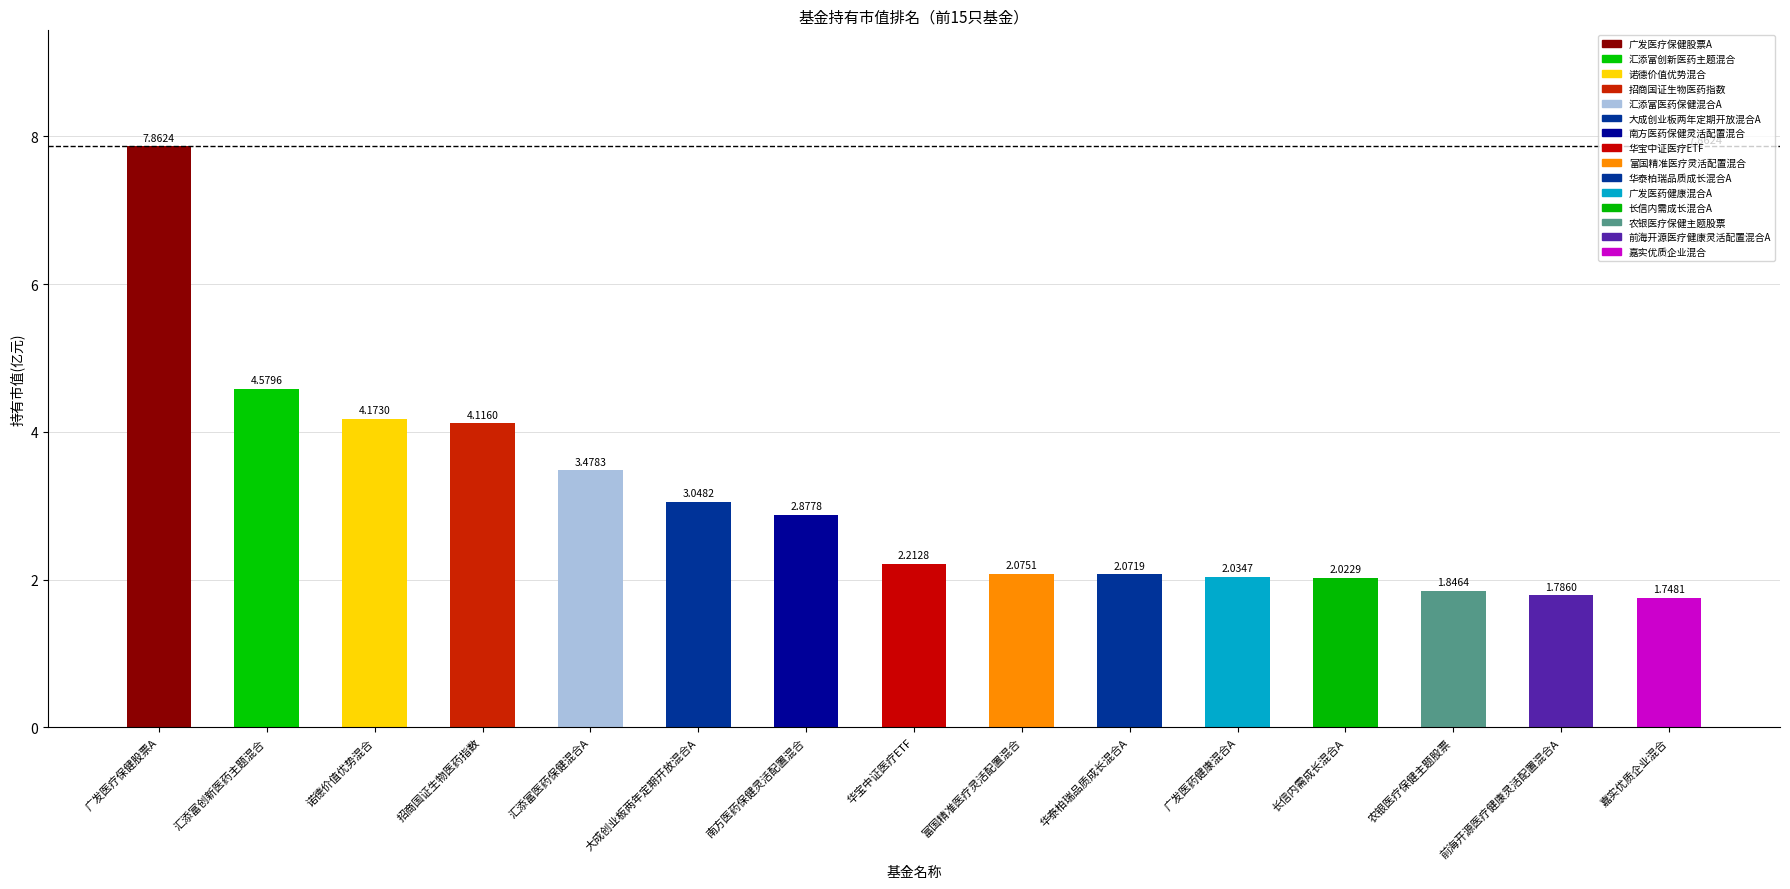

What is the label of the 9th bar from the right?

南方医药保健灵活配置混合